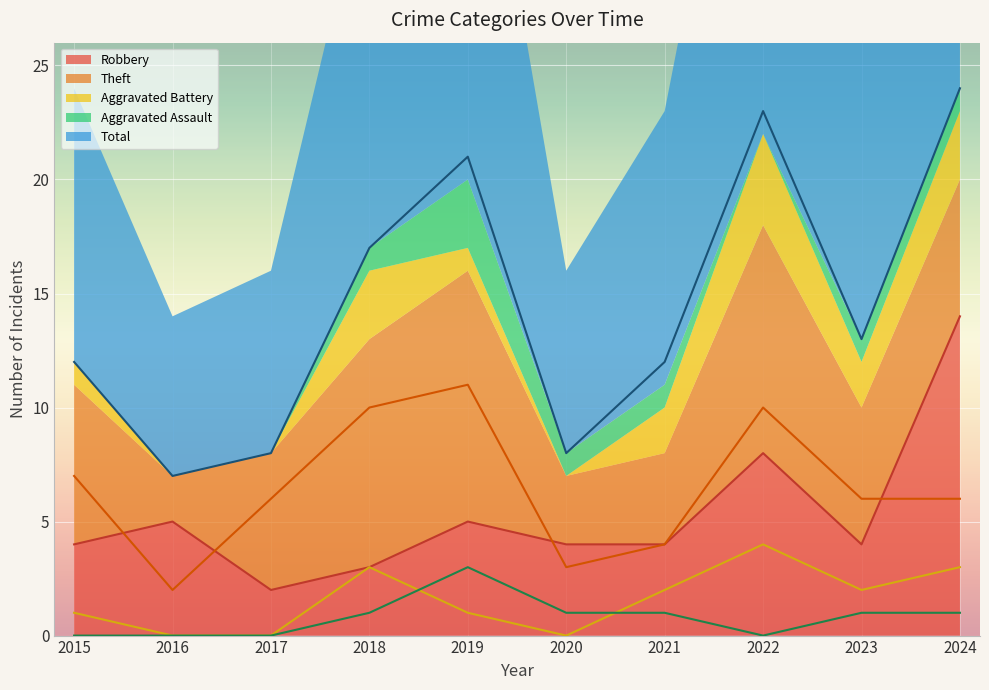

Which category has the highest value in the Robbery series?

2024